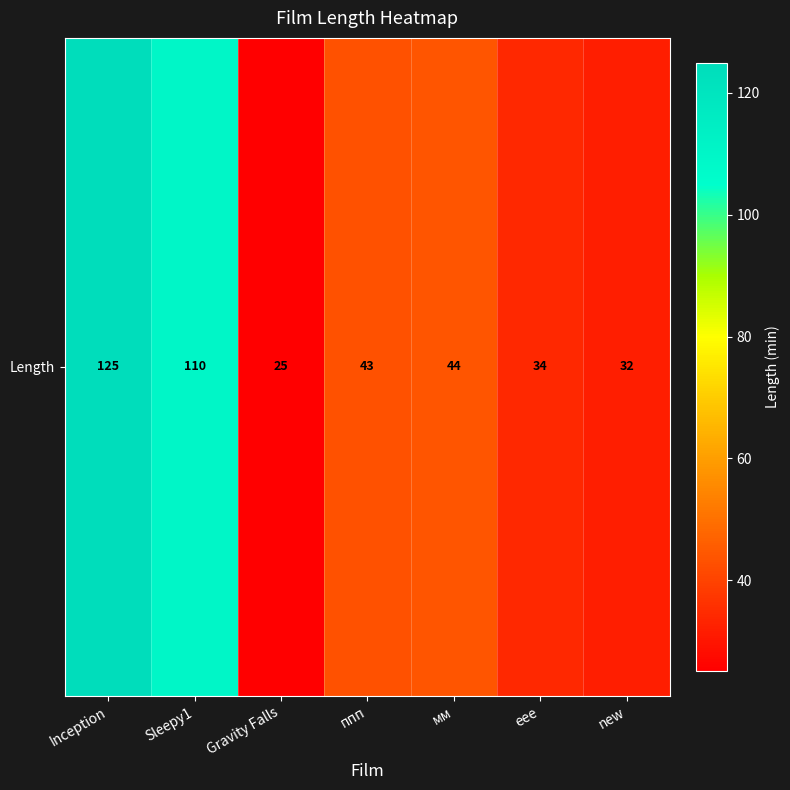

Reading left to right, transcribe all the data shown in this chart.

Inception=125	Sleepy1=110	Gravity Falls=25	ппп=43	мм=44	eee=34	new=32